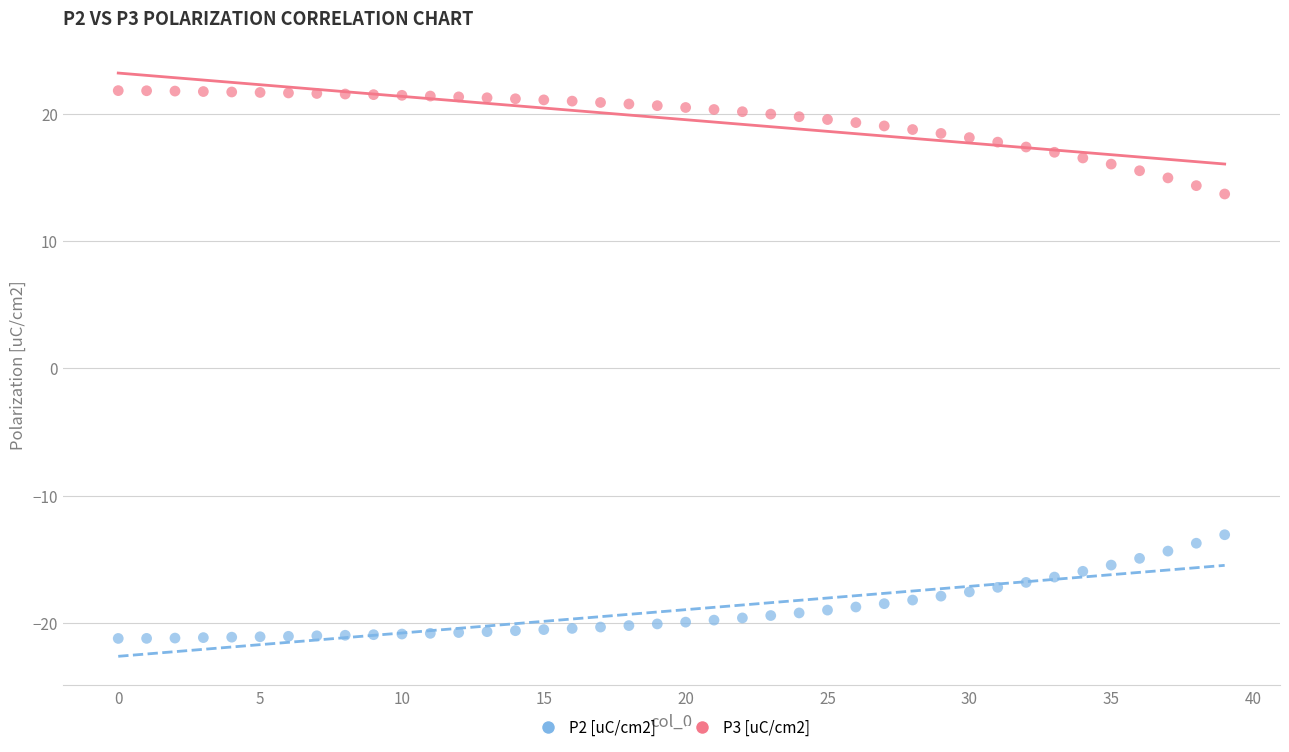

Across all series, what Y value is closest to 0?

-13.1